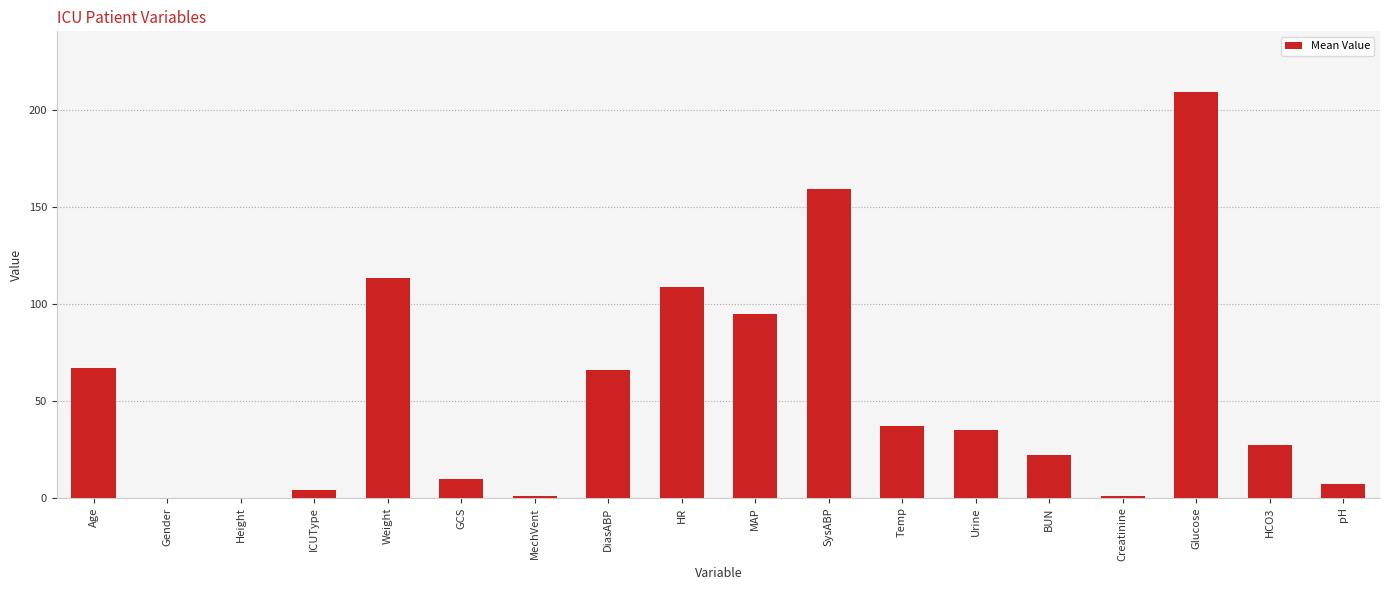

What is the change in value from Weight to HR?

-4.8